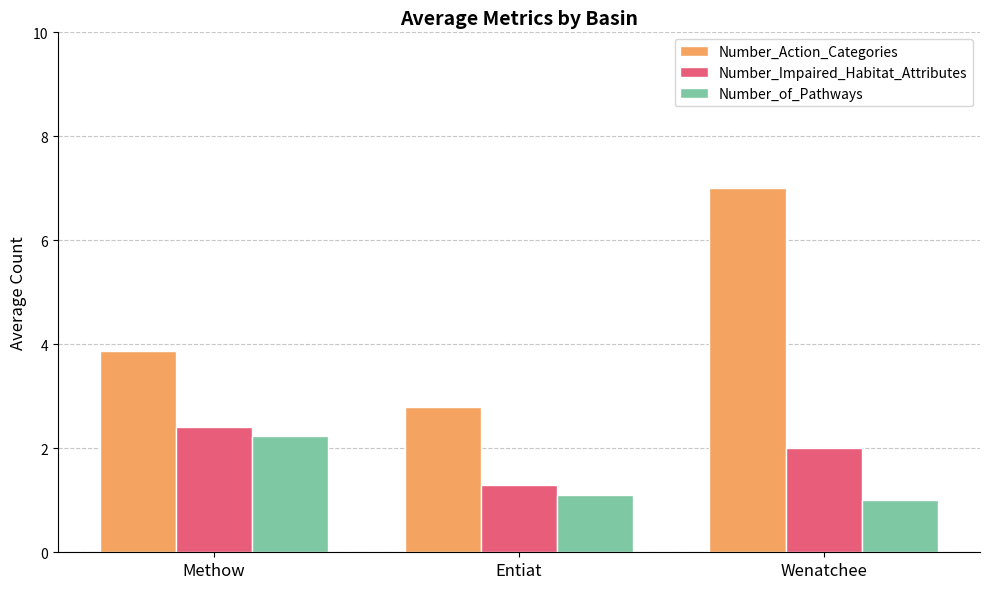

How many Number_Action_Categories values are between 2 and 7?

3